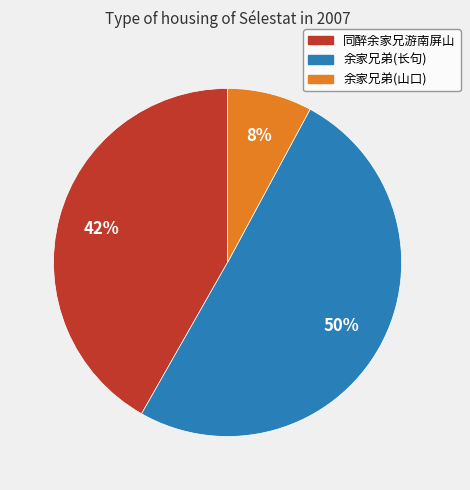

How many slices are in this pie chart?

3